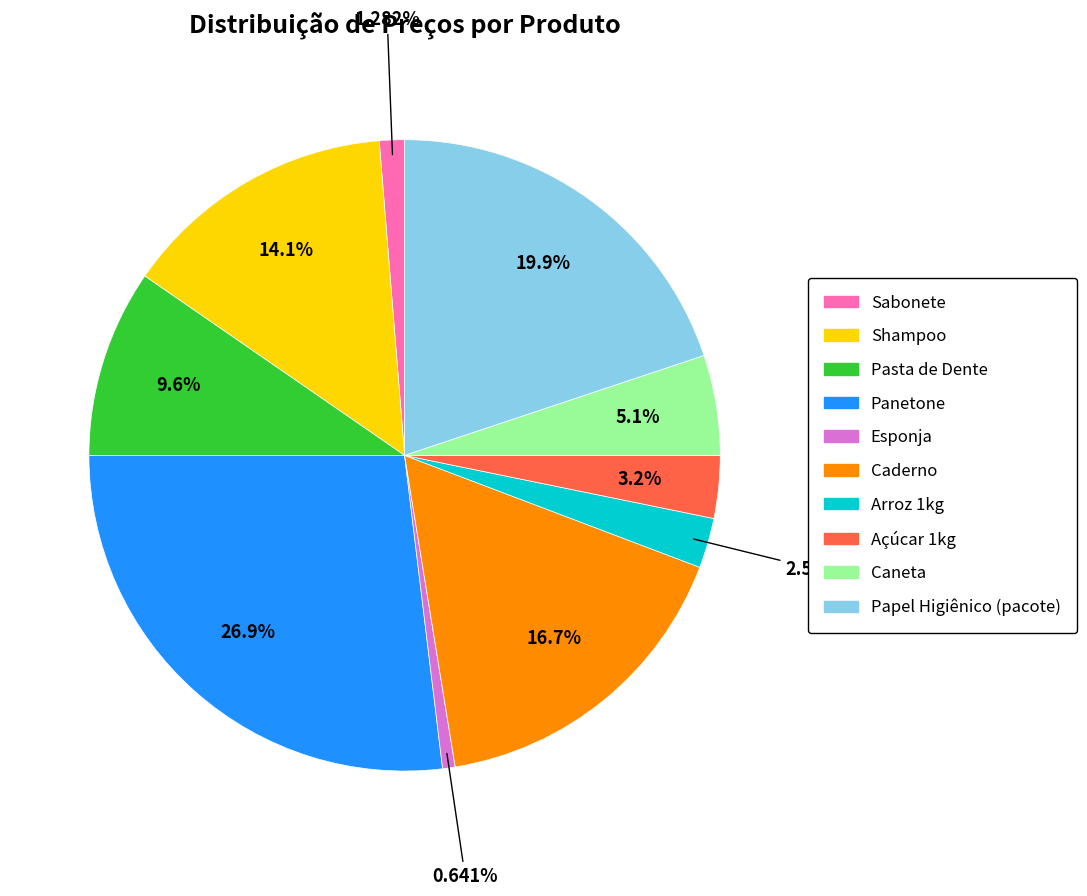

What percentage is NOT represented by Arroz 1kg?

97.4%